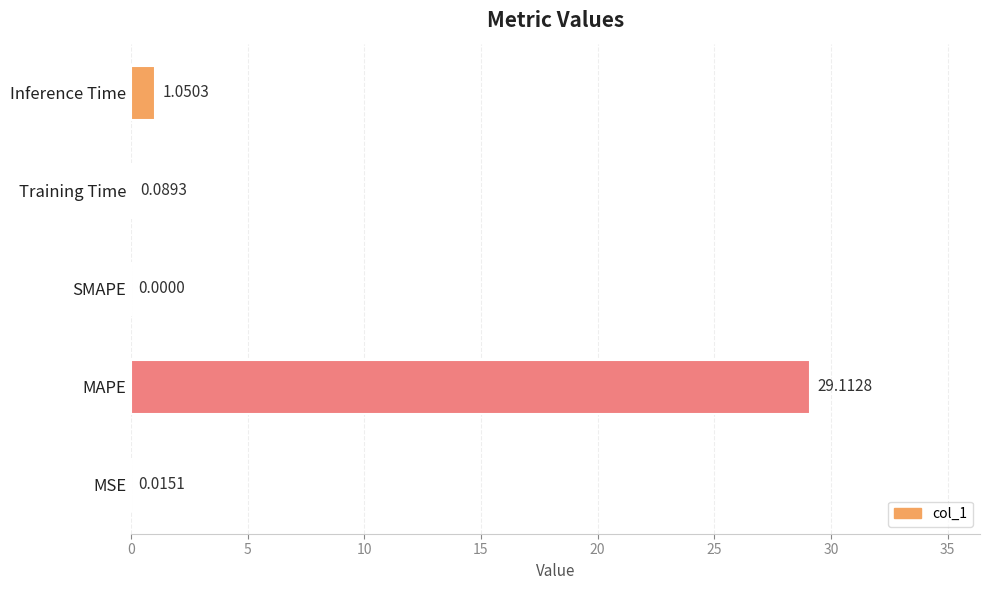

What is the sum of the values at MAPE and Inference Time?

30.2